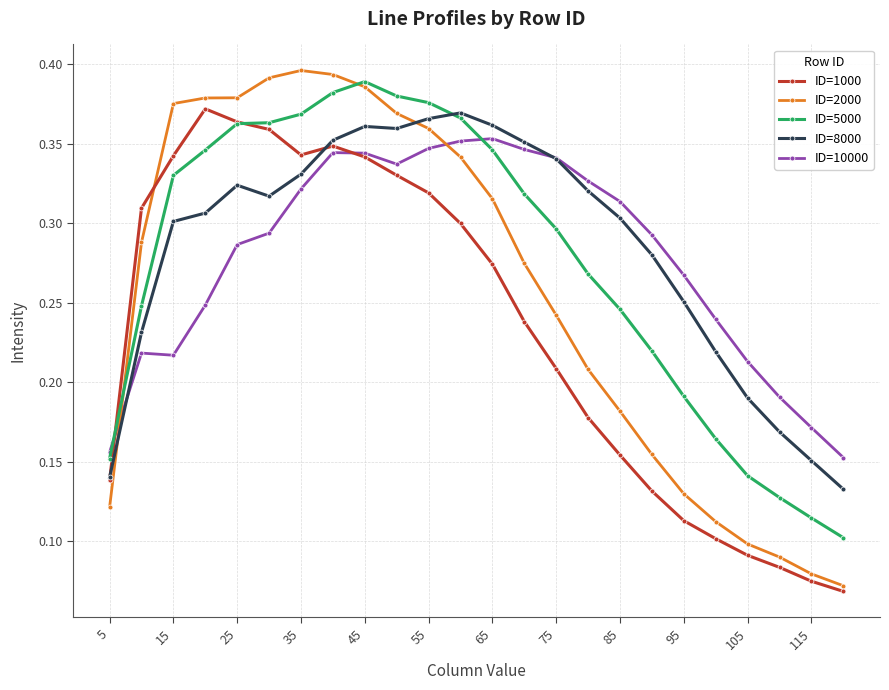

Which series has the widest spread of values?

ID=2000